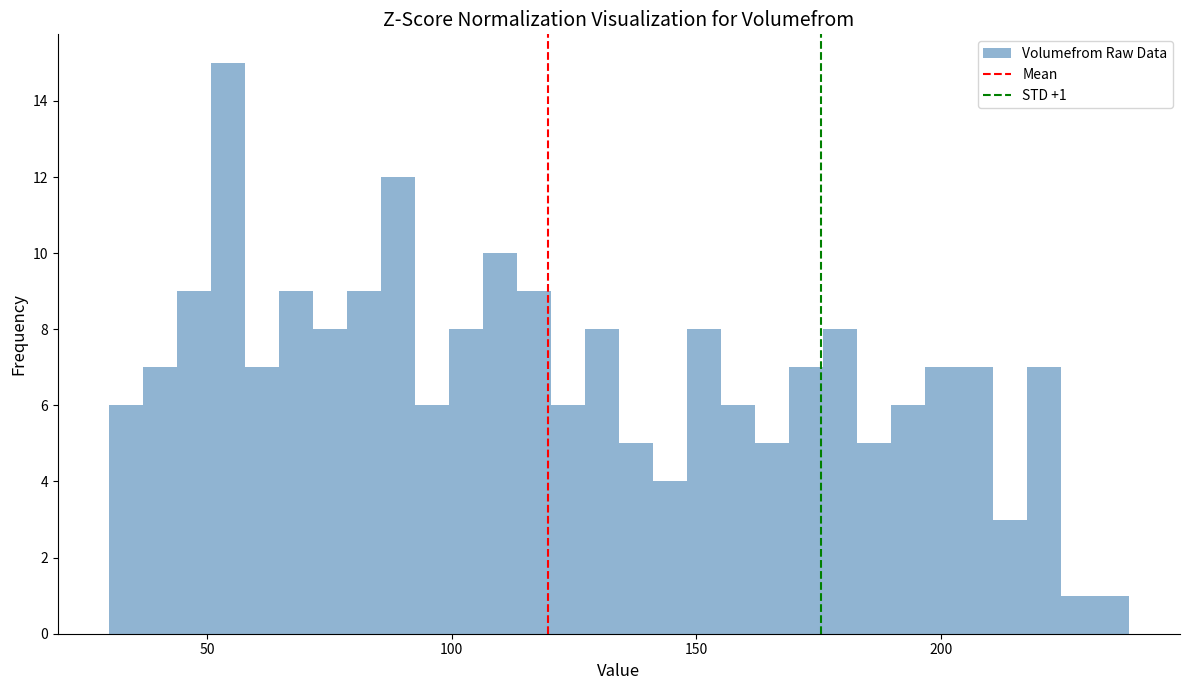

Around what value on the x-axis is the tallest bar? Give the approximate position of its centre, as read against the axis.

55